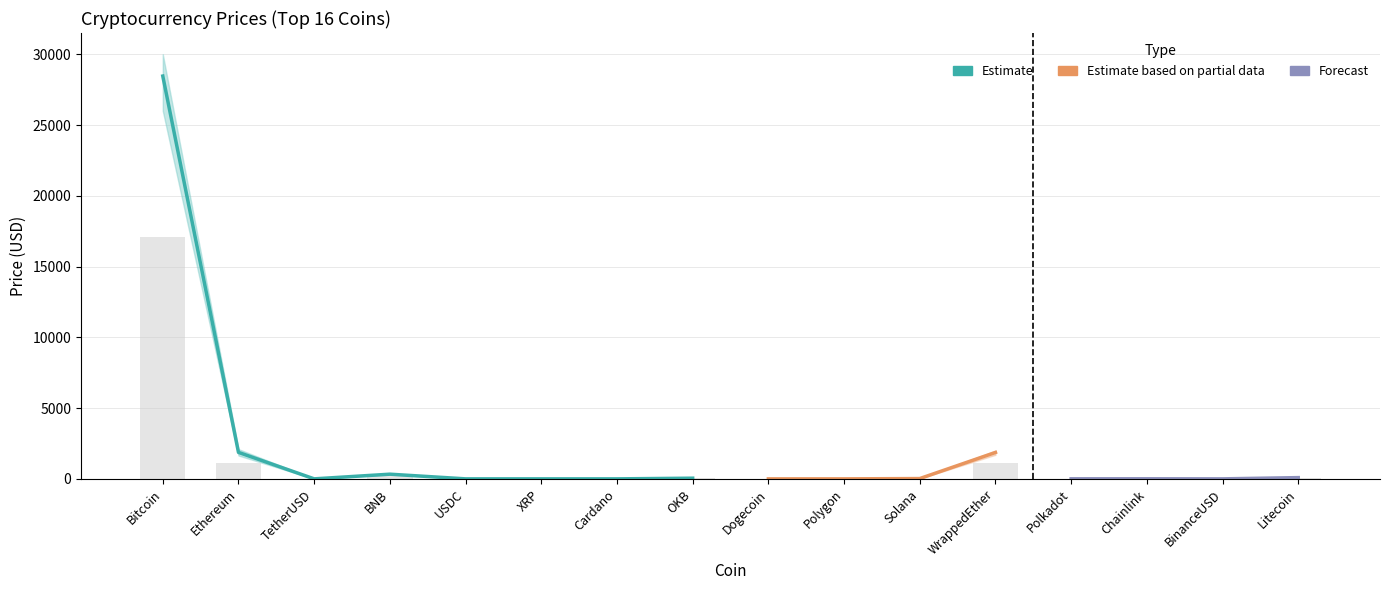

What position from the right is BNB?

13